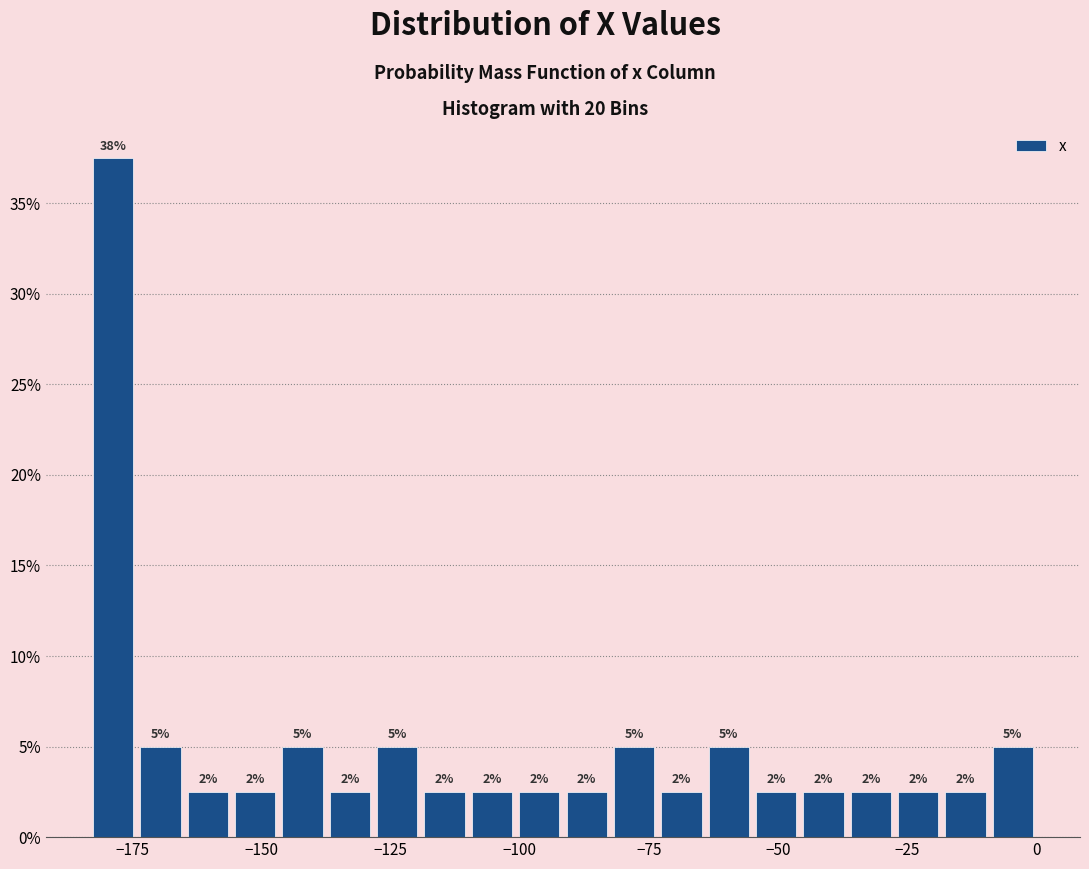

Read against the x-axis, roughly where is the centre of the tallest bar?

-180